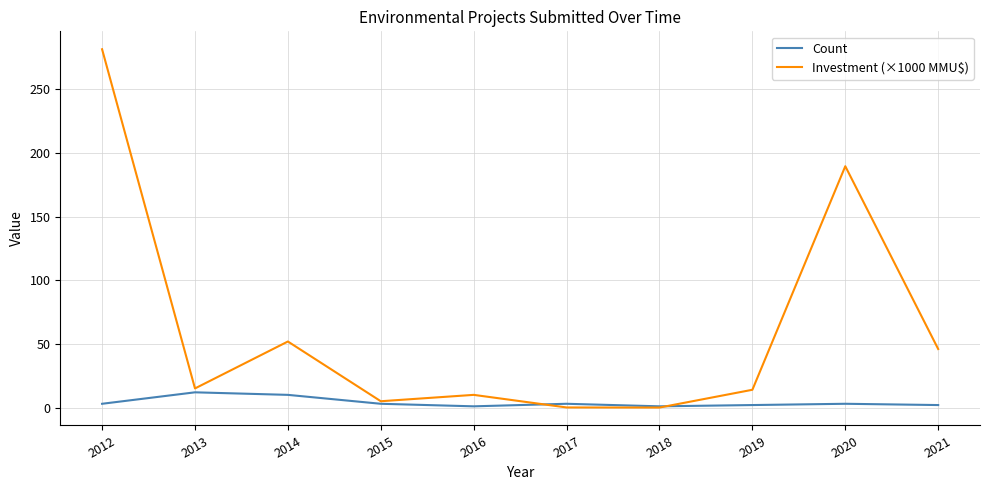

Is it true that Count equals 3.0 at 2015?

True